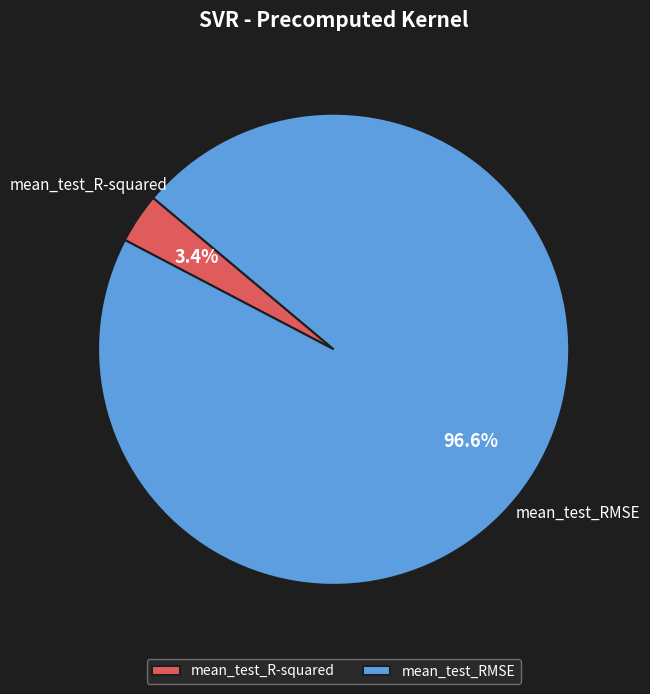

To the nearest percent, what is the combined percentage of mean_test_RMSE and mean_test_R-squared?

100%